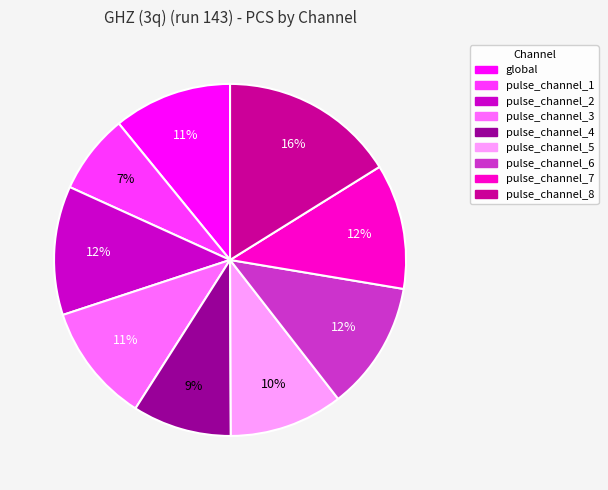

What is the largest slice in the pie chart?

pulse_channel_8